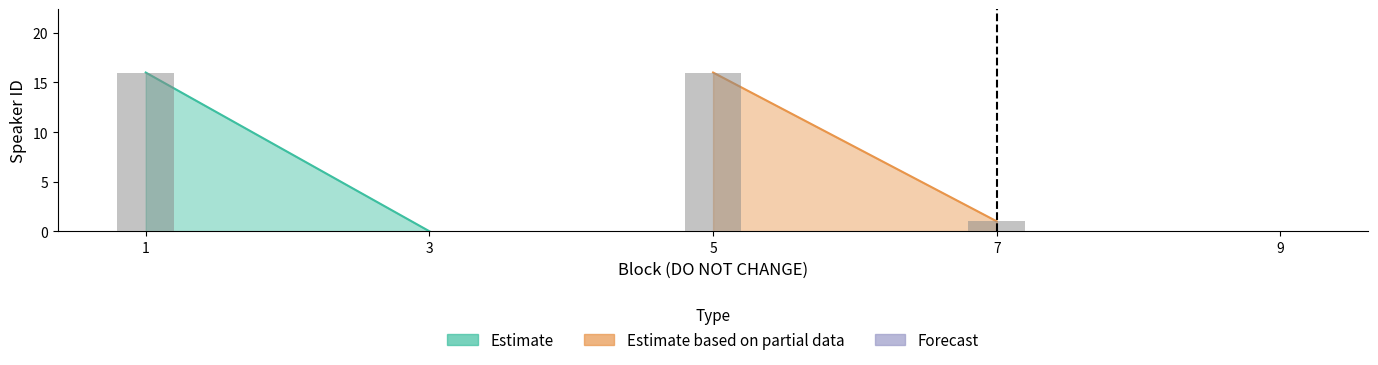

At which label does the data first exceed 1?

1